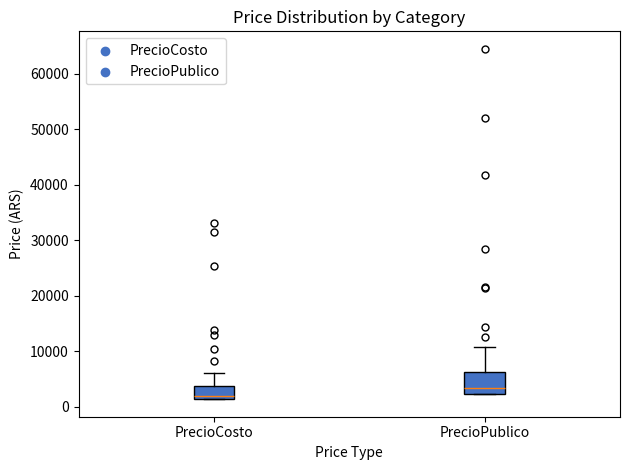

Reading left to right, read every box against the y-axis: the position of its median line, the range the box covers, and the ends of its whiskers. The values are not printed on the chart, so give them approximately, as read against the axis.

PrecioCosto: median 2000, box 1000 to 4000, whiskers 1000 to 6000
PrecioPublico: median 3000, box 2000 to 6000, whiskers 2000 to 11000